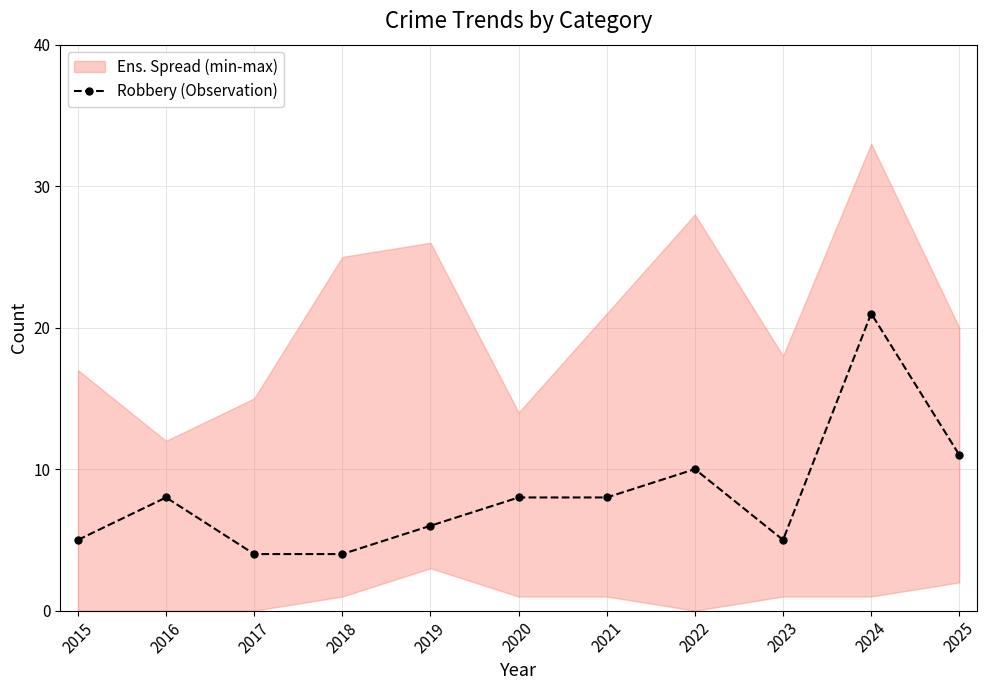

Is this an area chart (filled region under the line)?

No